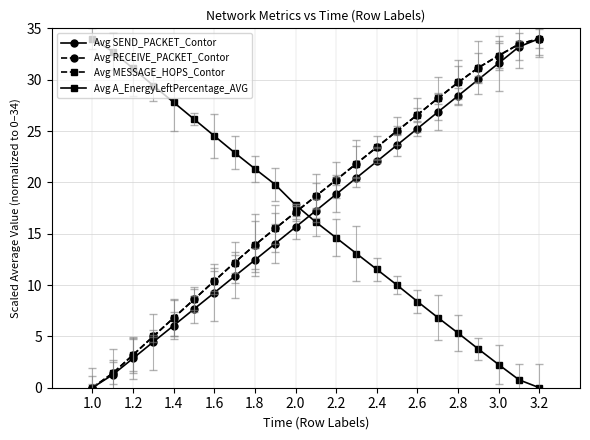

Is this an area chart (filled region under the line)?

No